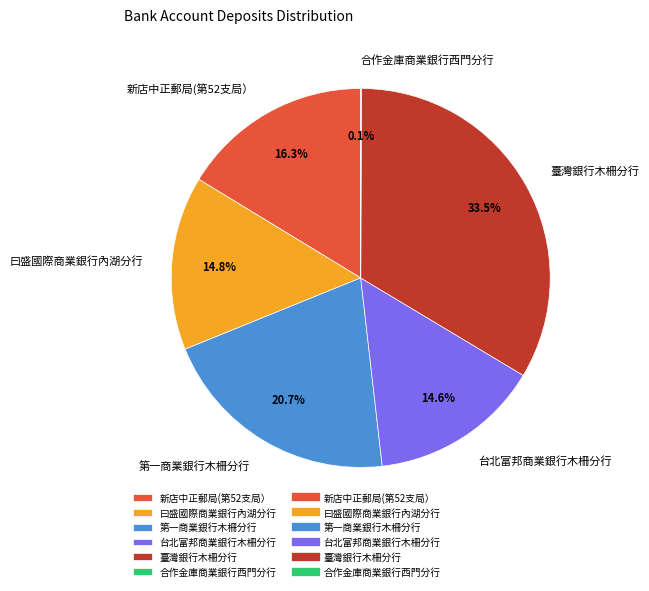

To the nearest percent, what is the combined percentage of 曰盛國際商業銀行內湖分行 and 新店中正郵局(第52支局）?

31%